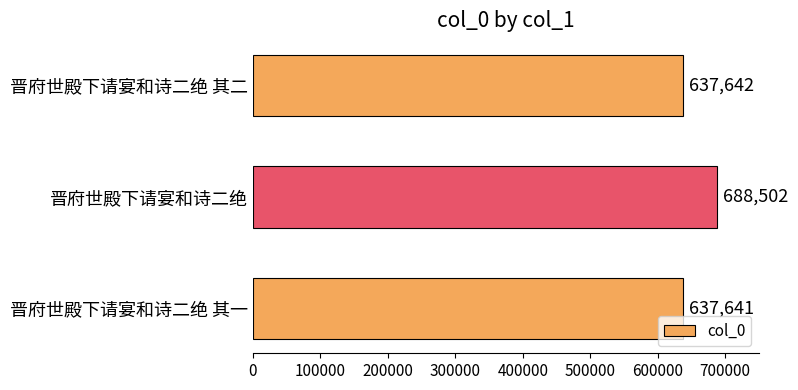

What is the average value?

654595